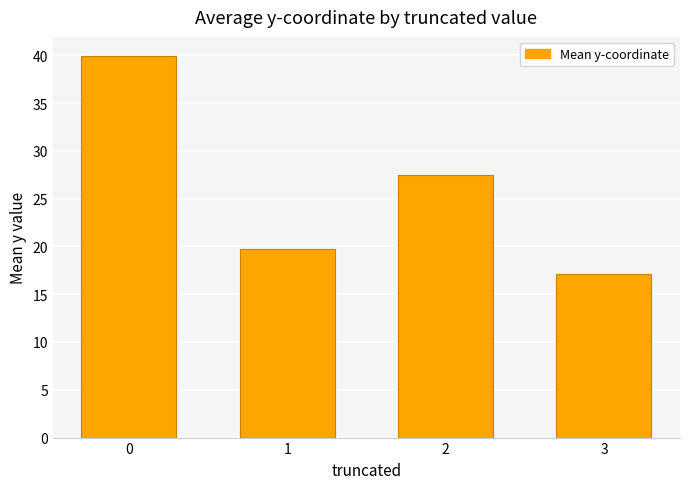

Rank the categories by value from highest to lowest.

0, 2, 1, 3